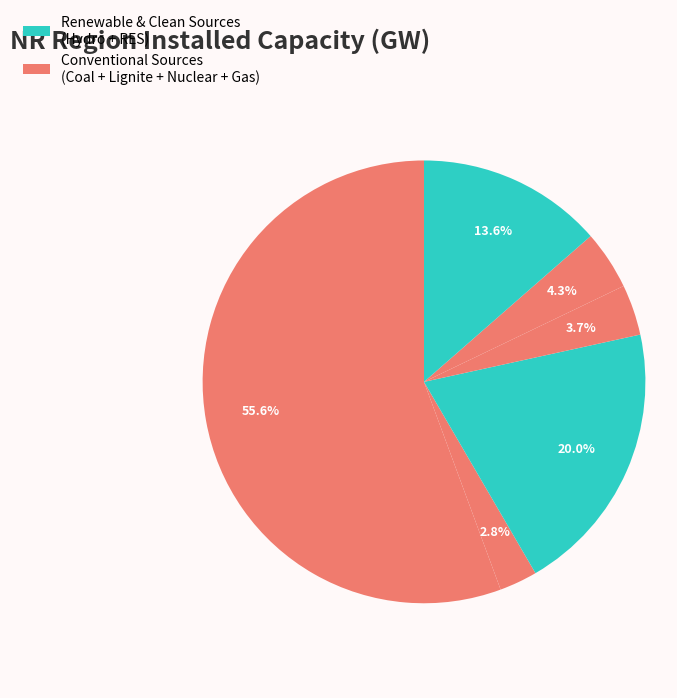

How many segments does this pie chart have?

6